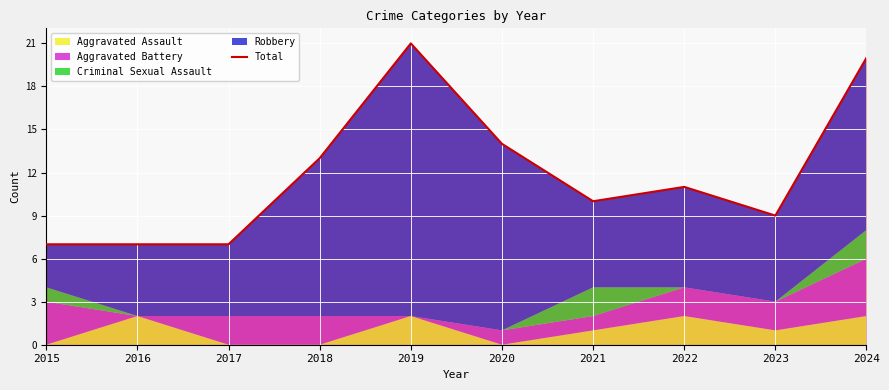

How many lines are shown in the chart?

1